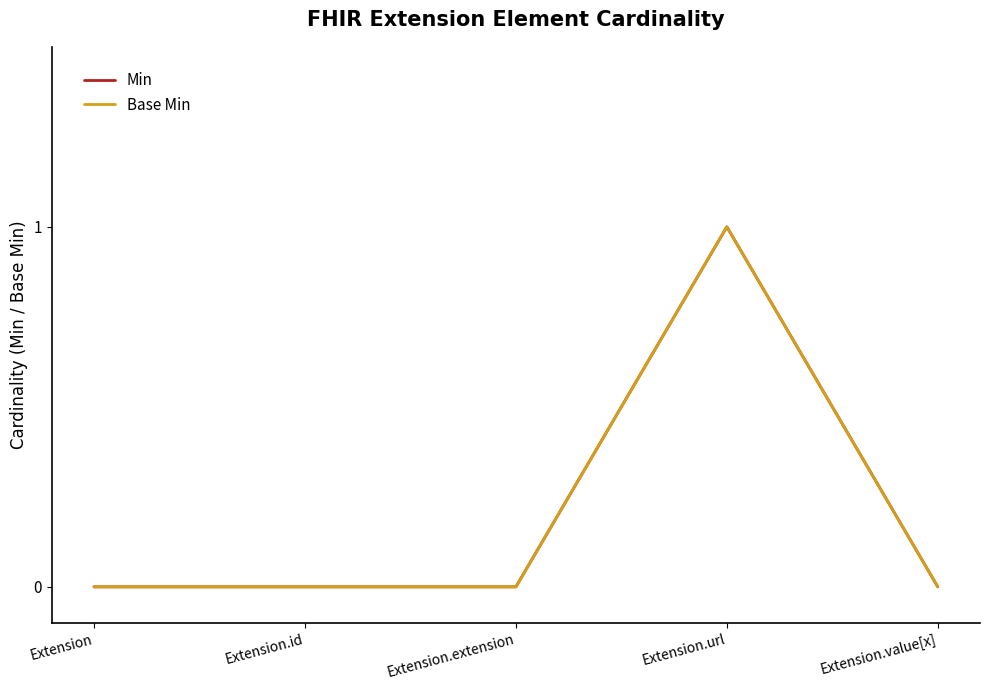

In Min, how many points are higher than both neighbors (excluding endpoints)?

1